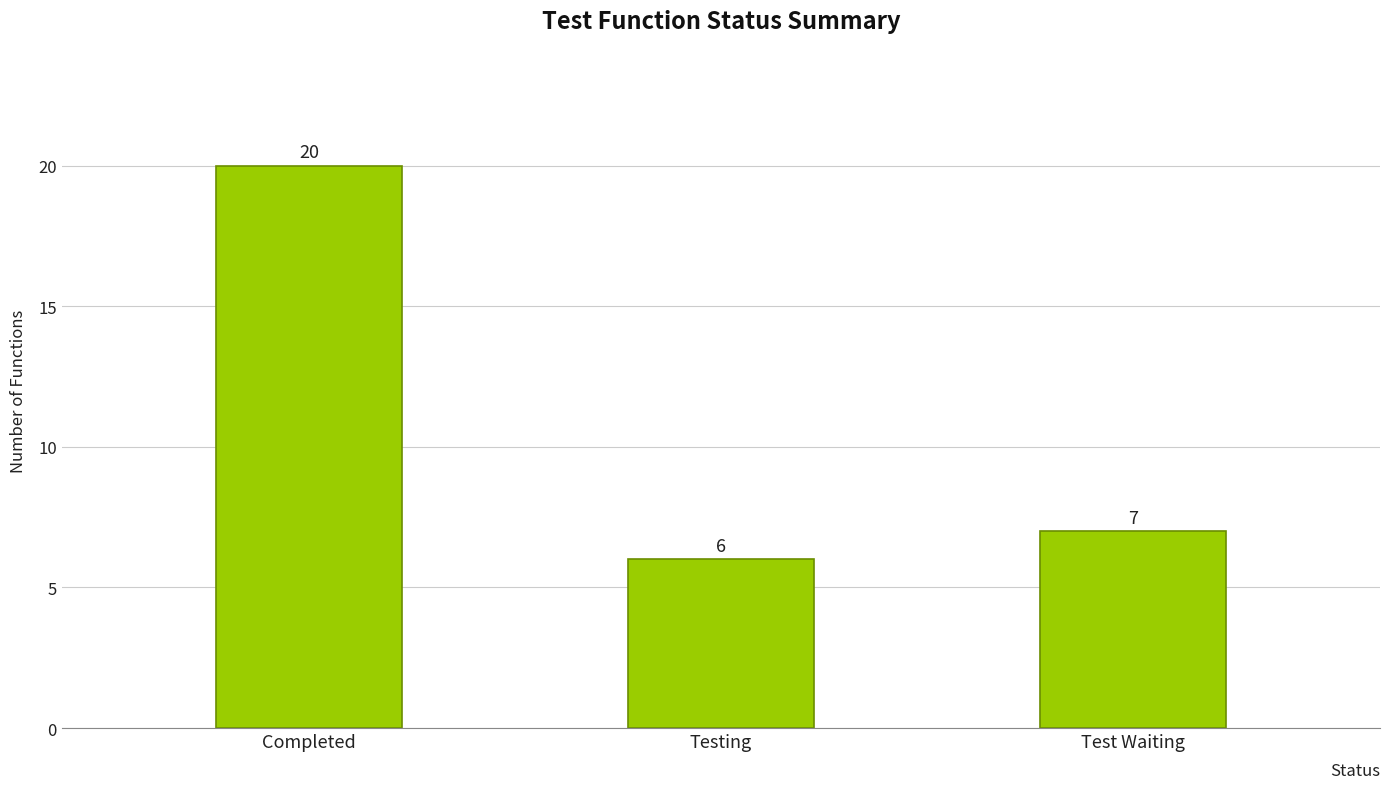

How many series are shown in this chart?

1